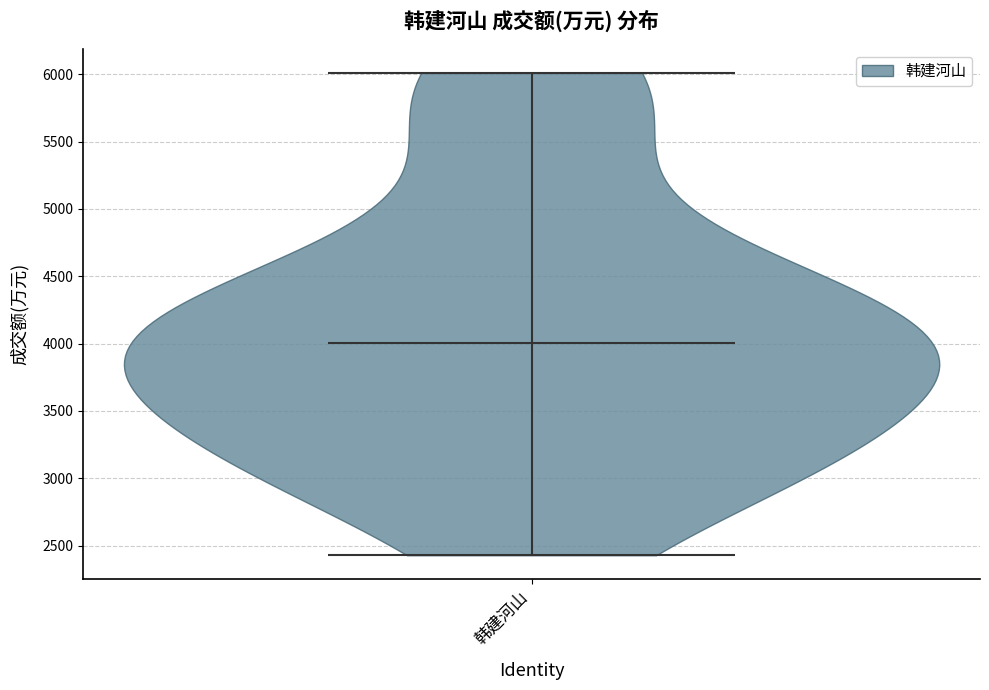

Read this violin plot against the y-axis: where its median line is, and the lowest and highest points the violin reaches. The values are not printed on the chart, so give them approximately, as read against the axis.

median line 4000, lowest point 2450, highest point 6000